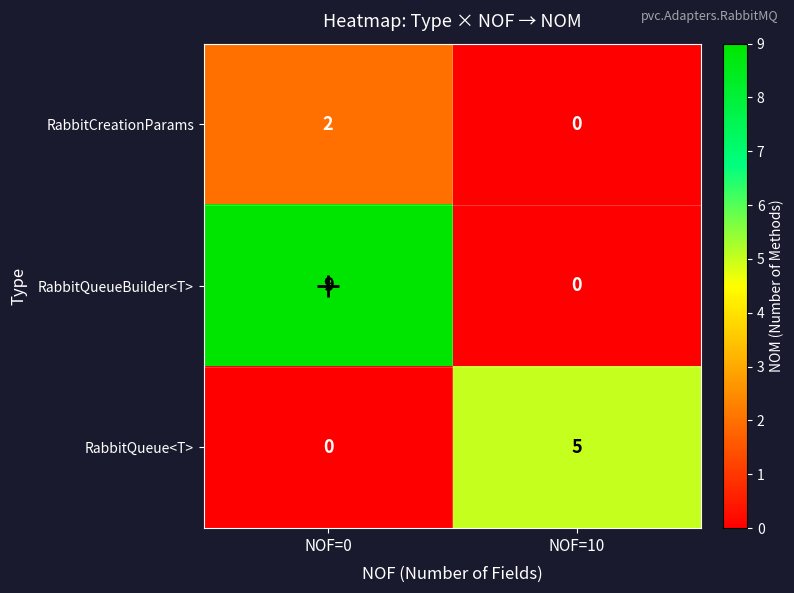

True or false: RabbitCreationParams has a value of 0 at NOF=10.

True